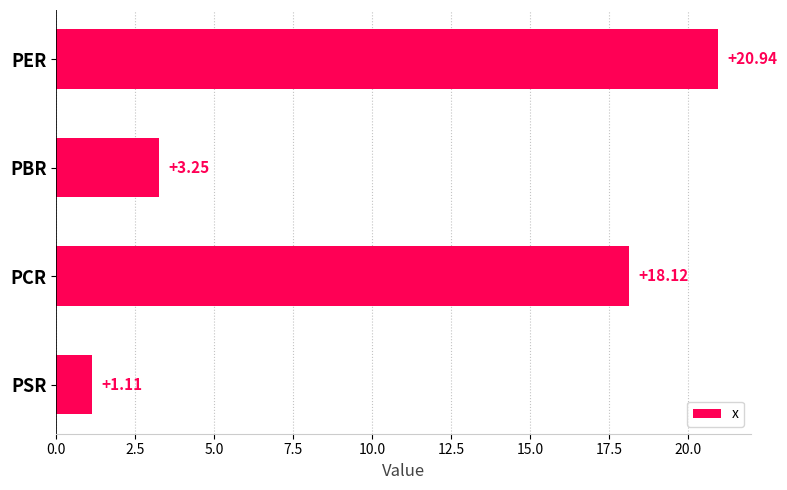

Does the chart contain stacked bars?

No